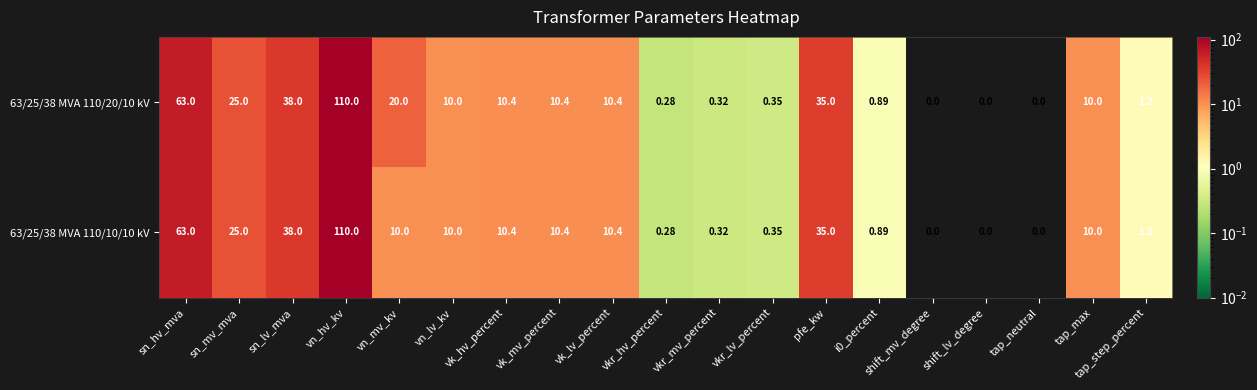

At which label is 63/25/38 MVA 110/10/10 kV closest to 55?

sn_hv_mva